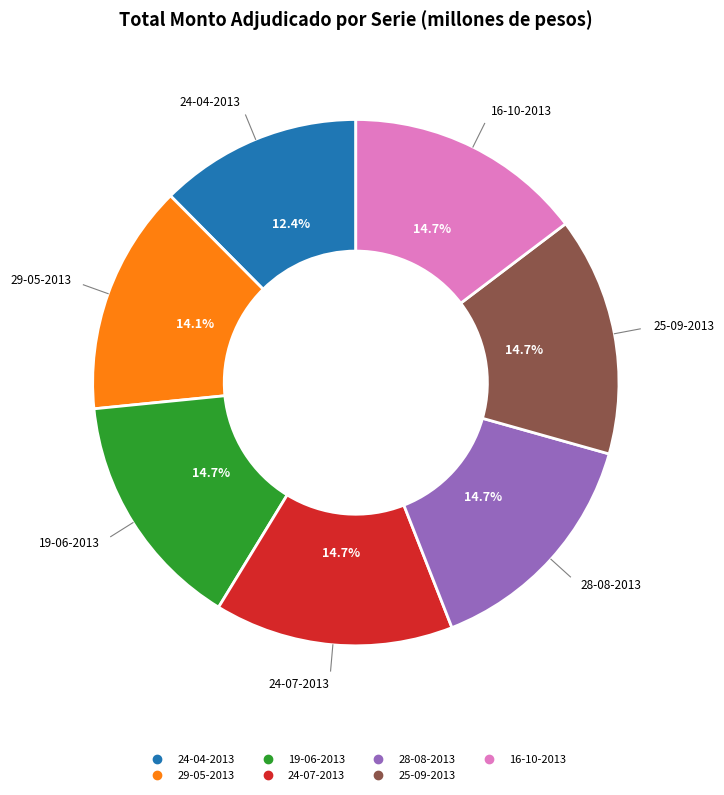

What percentage is the 24-04-2013 slice, to the nearest percent?

12%